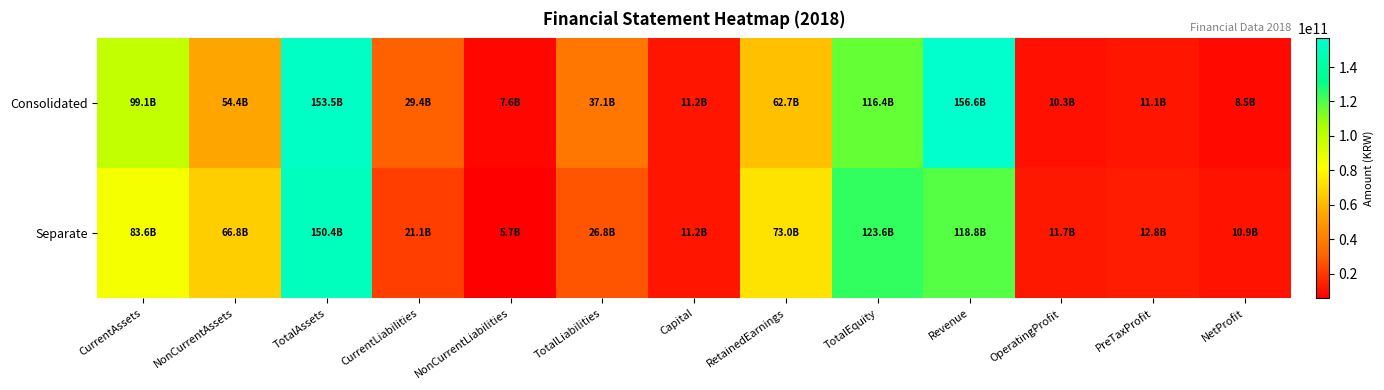

What is the total value across all series at RetainedEarnings?

135686693188